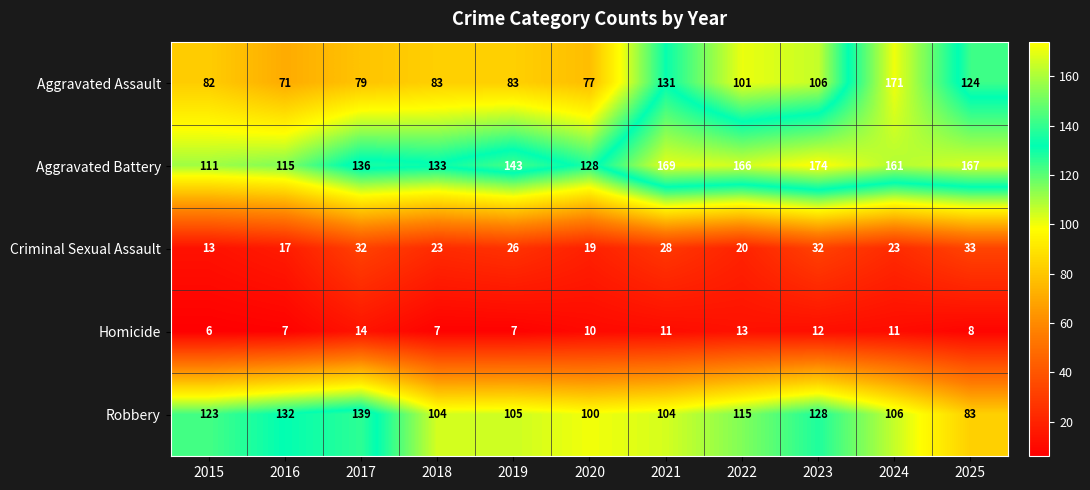

Which series has the largest total across all categories?

Aggravated Battery